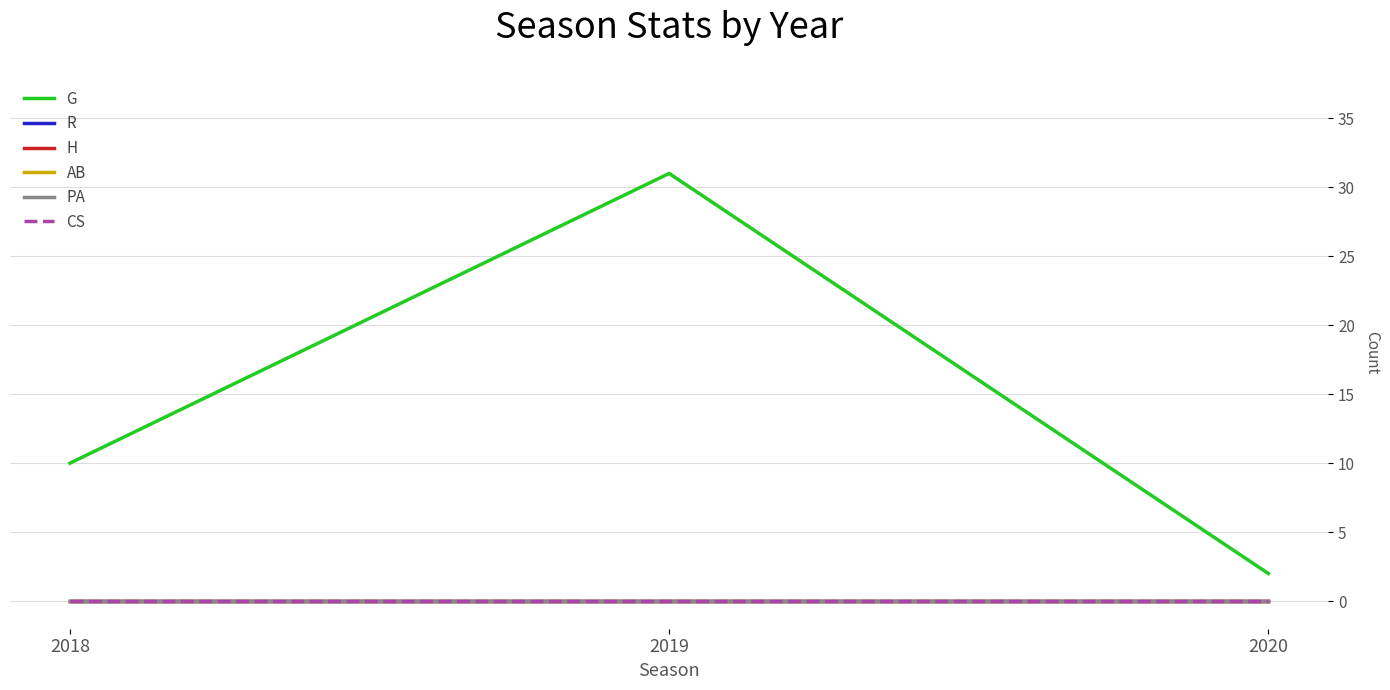

At which label does G first exceed 10?

2019